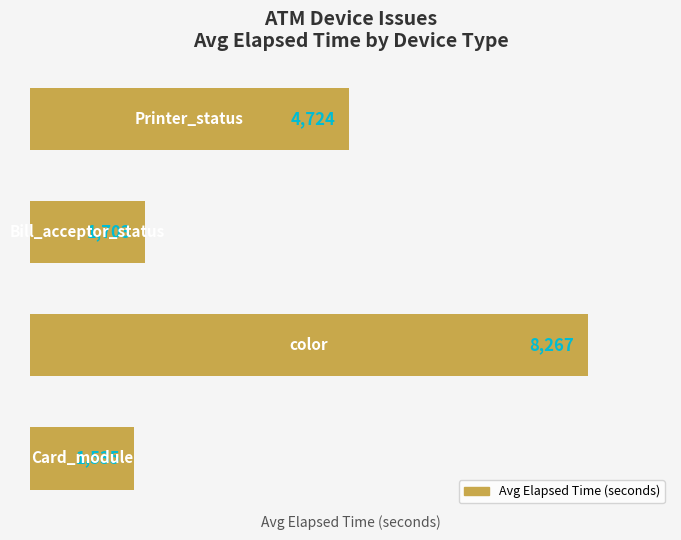

What is the sum of all values?

16229